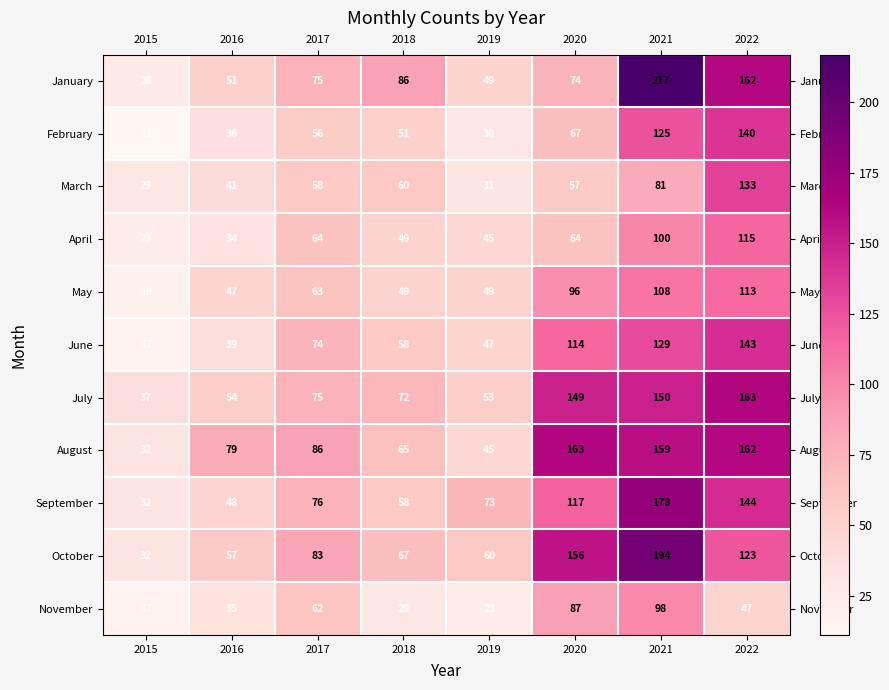

Which series has the largest total across all categories?

August